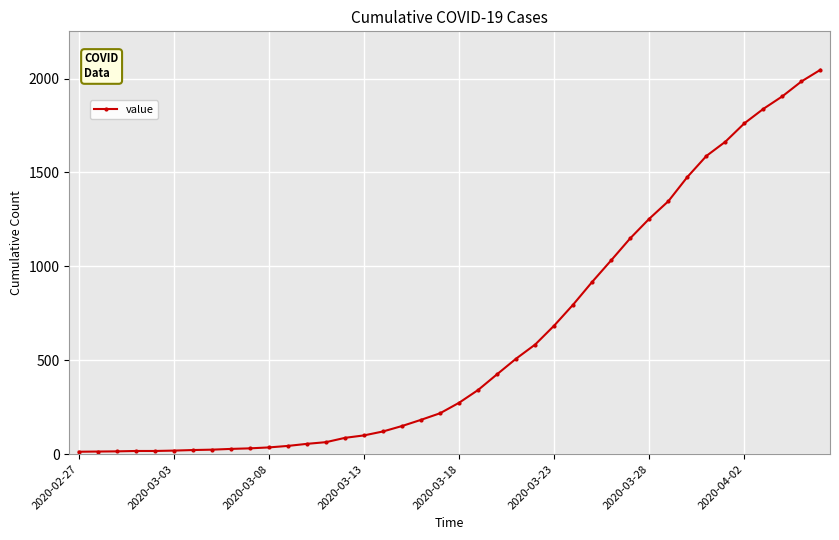

What is the sum of all values?

24844